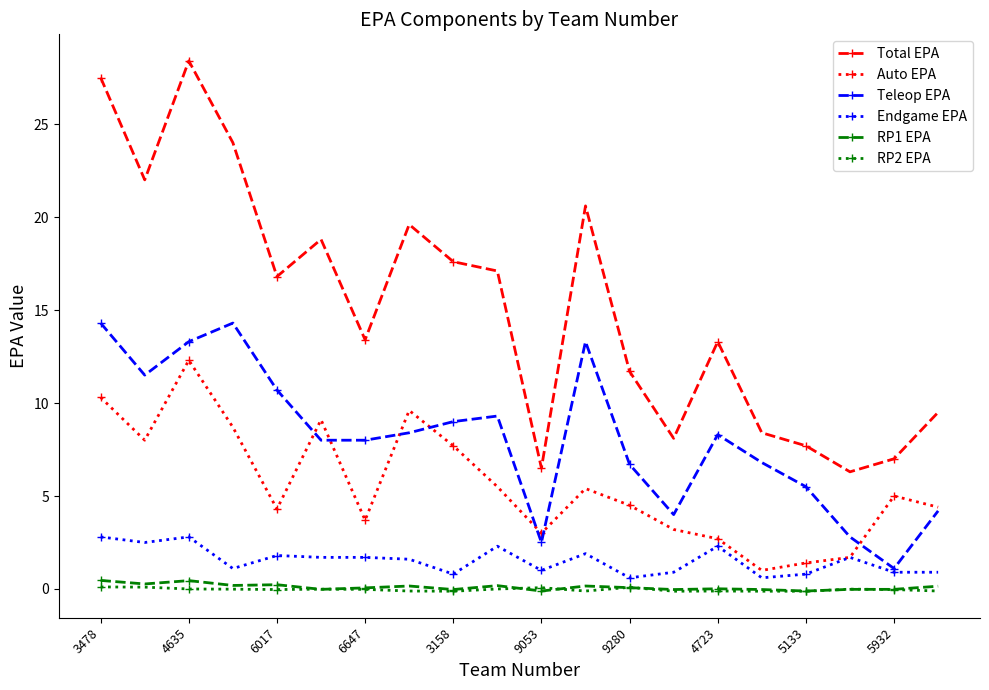

What is the value of the Auto EPA point at the 9th from the left?

7.7